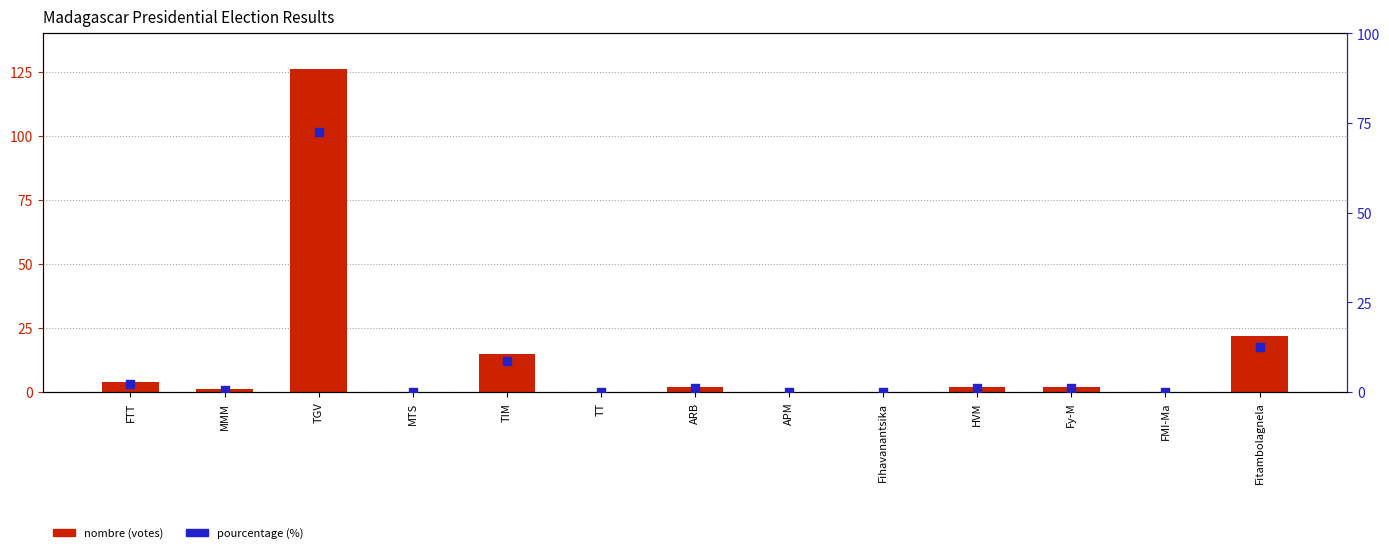

Is the value of nombre (votes) at Fy-M greater than the value of pourcentage (%) at ARB?

Yes